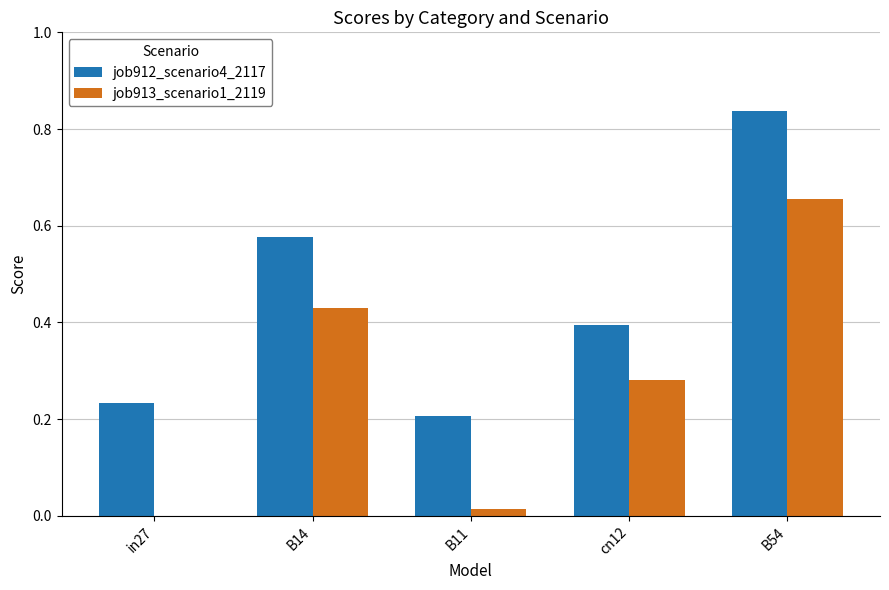

Which series has the largest total across all categories?

job912_scenario4_2117